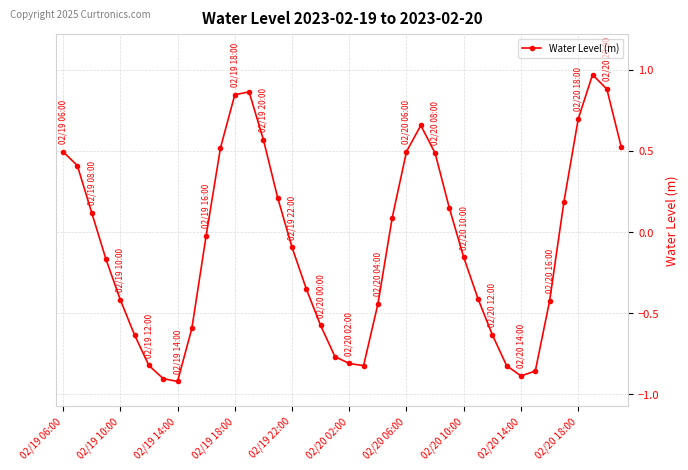

What is the sum of all values?

-3.4